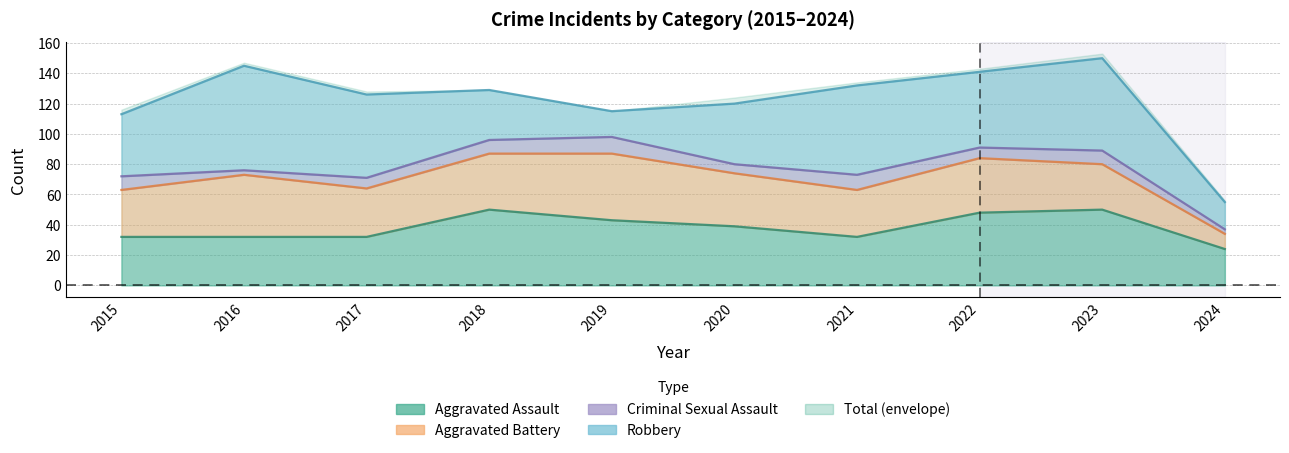

The Aggravated Assault series shows 13 at 2023. True or false?

False